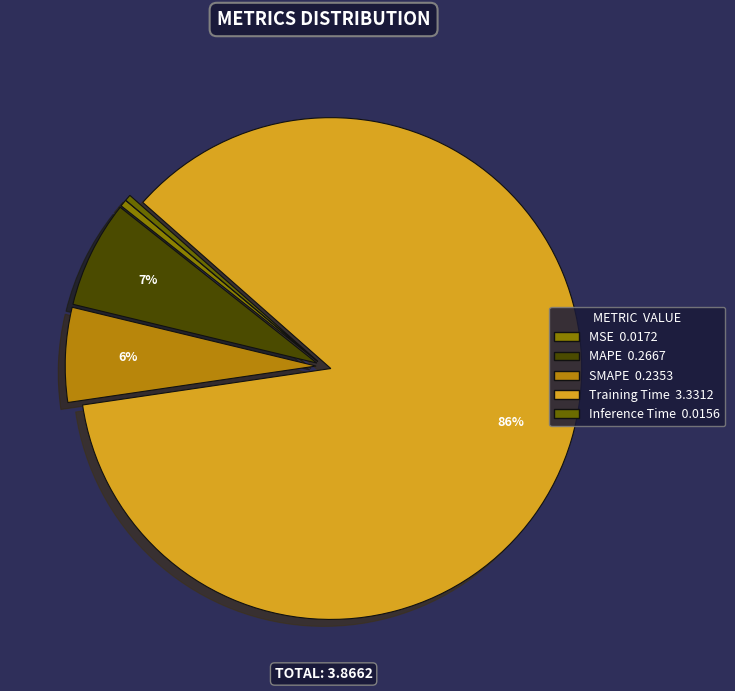

Which category has the smallest portion of the pie?

Inference Time